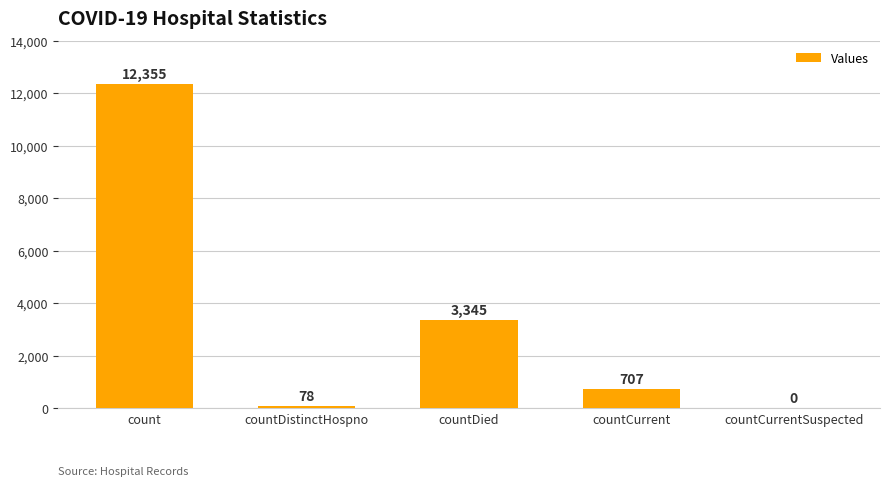

Reading left to right, extract all data points from this chart.

12355	78	3345	707	0